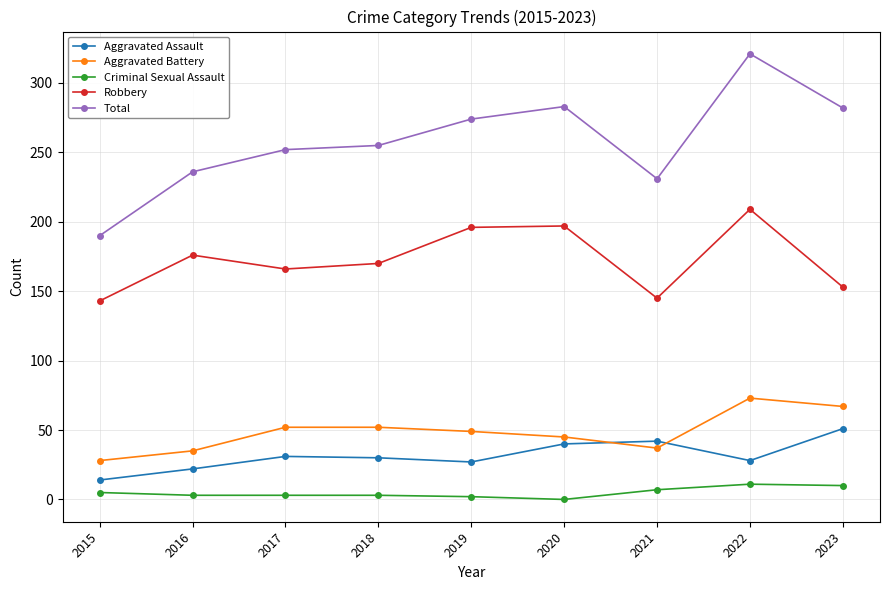

What is the maximum value shown in the chart?

321